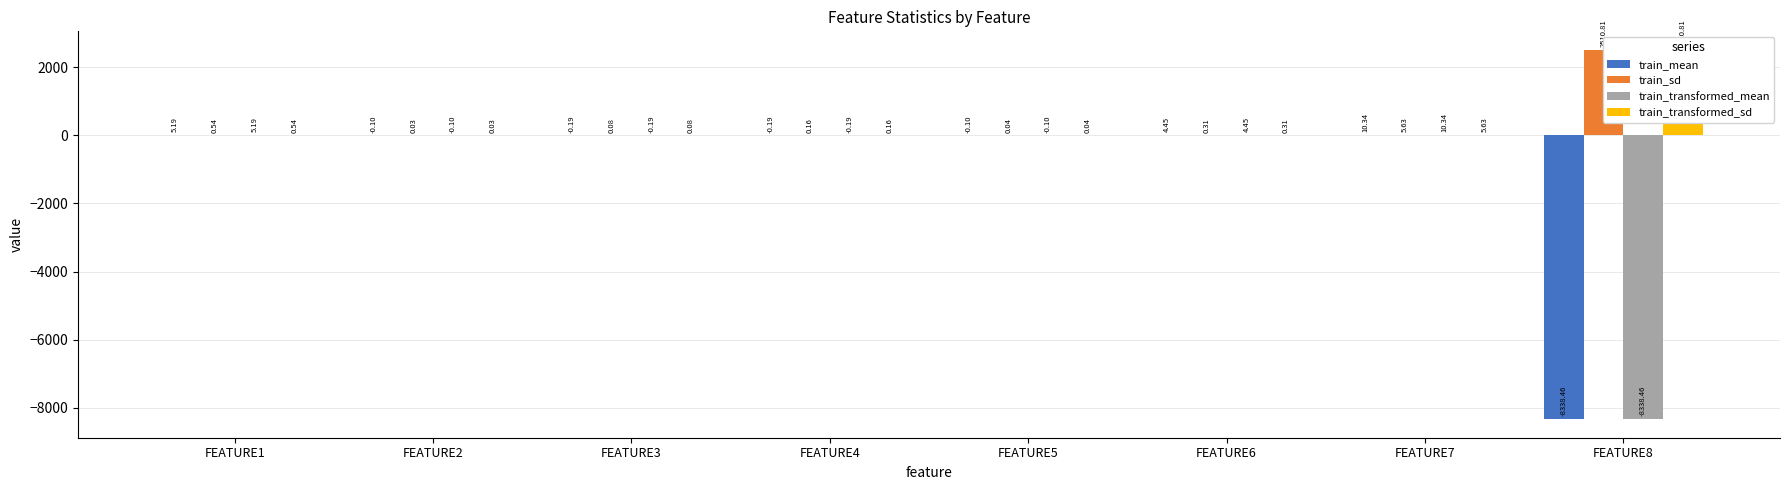

What is the average value of the train_mean series?

-1039.9